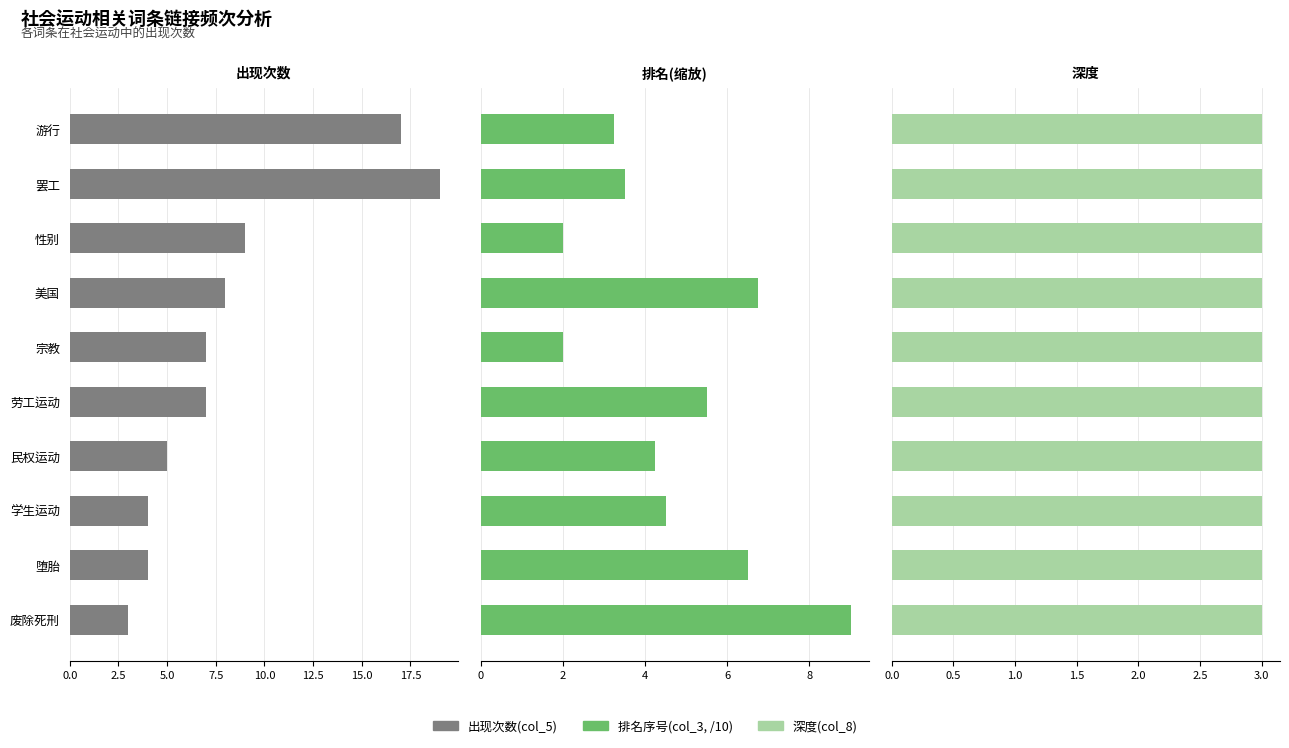

What is the difference between the highest and lowest values at 7.5?

7.5